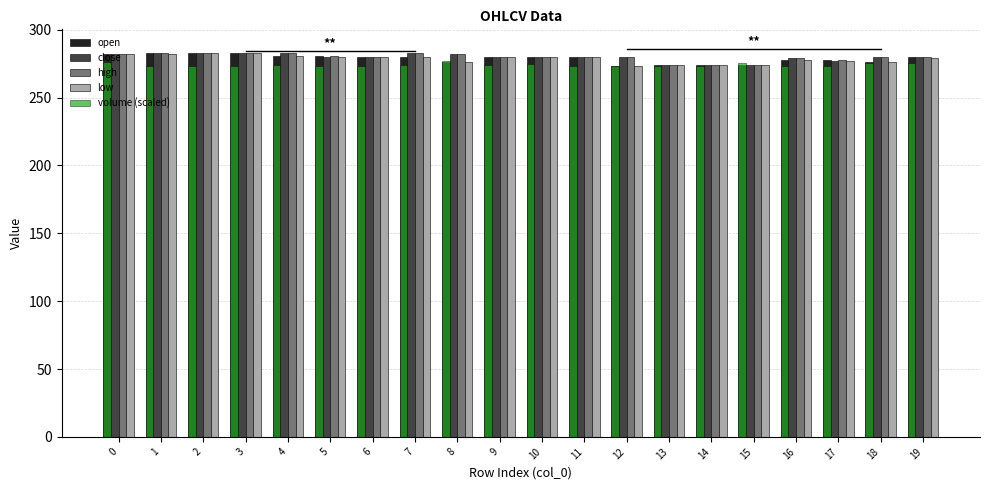

List the series in order of their peak value, highest first.

open, close, high, low, volume (scaled)